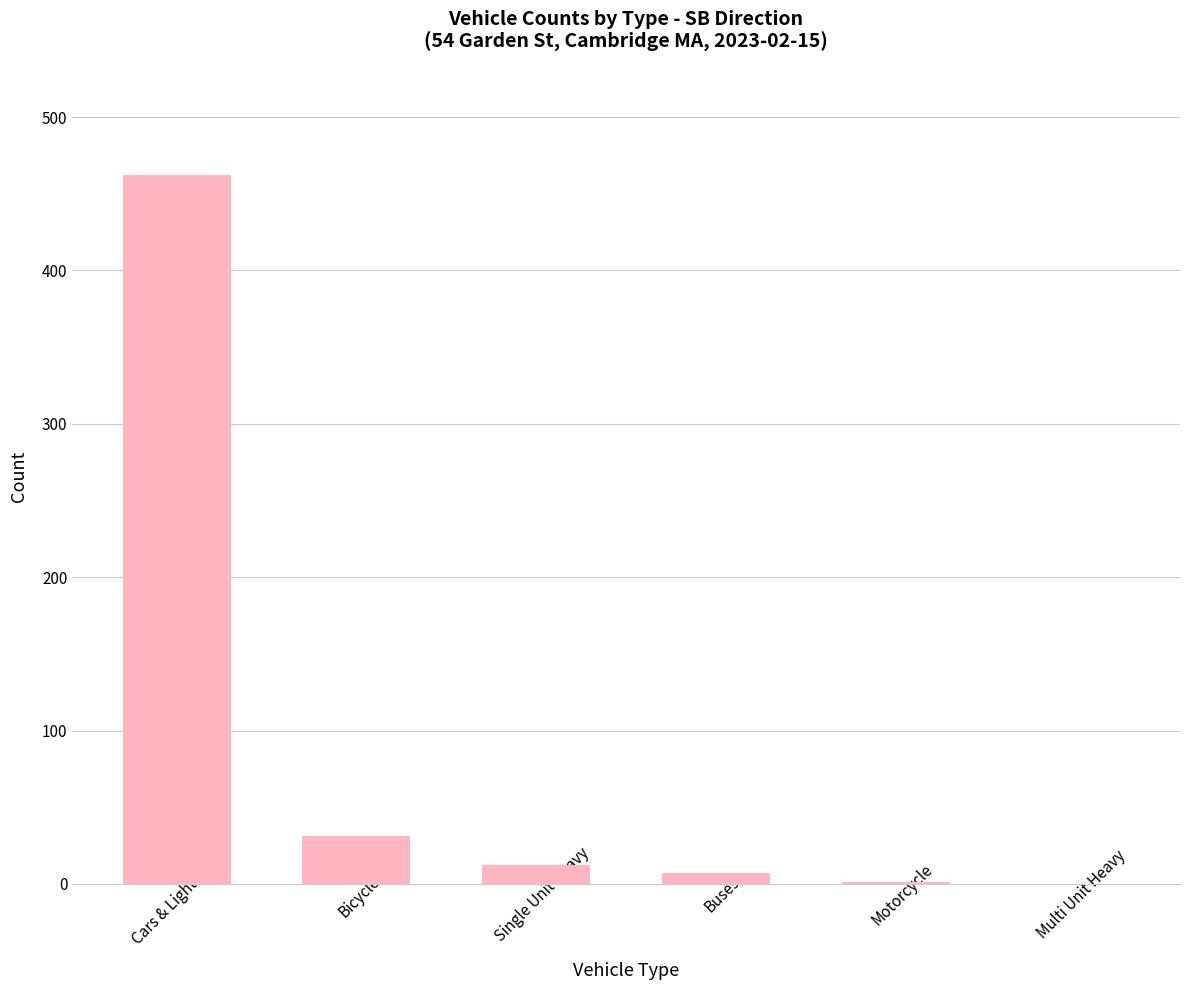

What is the sum of all values?

513